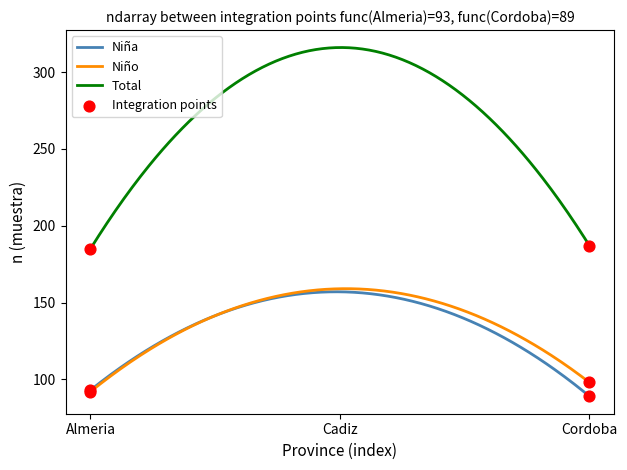

Which series has the largest total across all categories?

Total